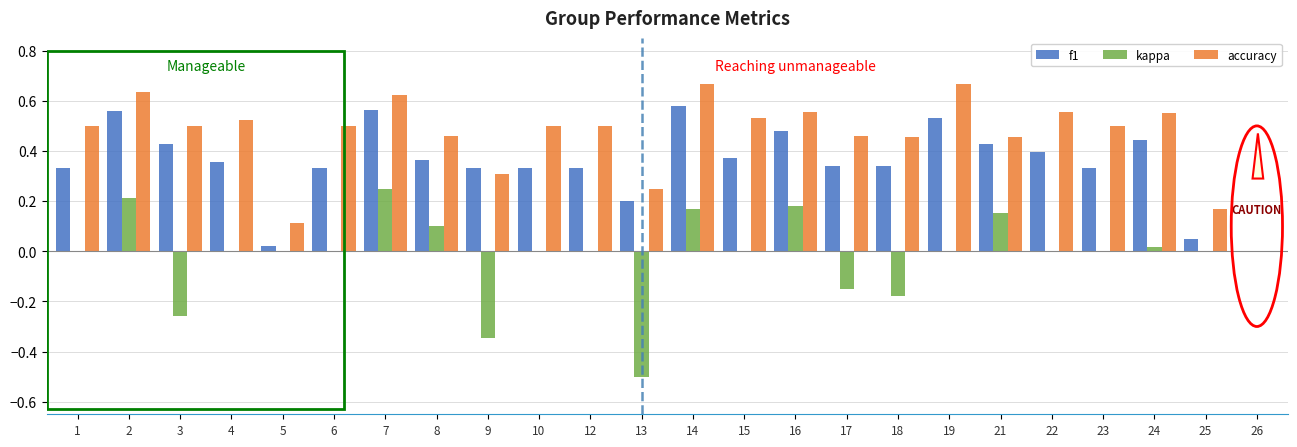

Which series has the largest total across all categories?

accuracy